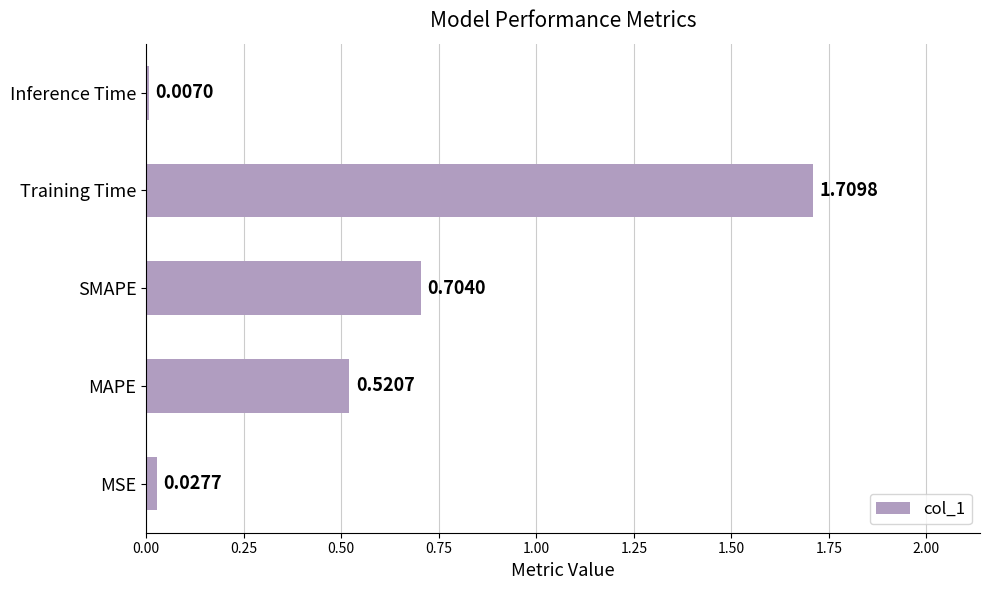

Are the bars horizontal?

Yes